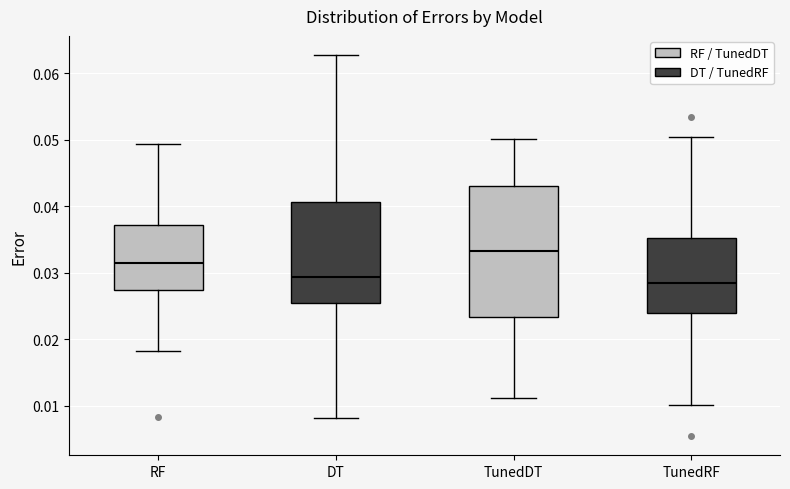

Reading left to right, transcribe this box plot: for each box, give where its median line is, the range the box spans, and where its two whiskers end, as read against the y-axis. The values are not printed on the chart, so give them approximately, as read against the axis.

RF: median 0.031, box 0.027 to 0.037, whiskers 0.018 to 0.049
DT: median 0.029, box 0.025 to 0.041, whiskers 0.008 to 0.063
TunedDT: median 0.033, box 0.023 to 0.043, whiskers 0.011 to 0.050
TunedRF: median 0.028, box 0.024 to 0.035, whiskers 0.010 to 0.050